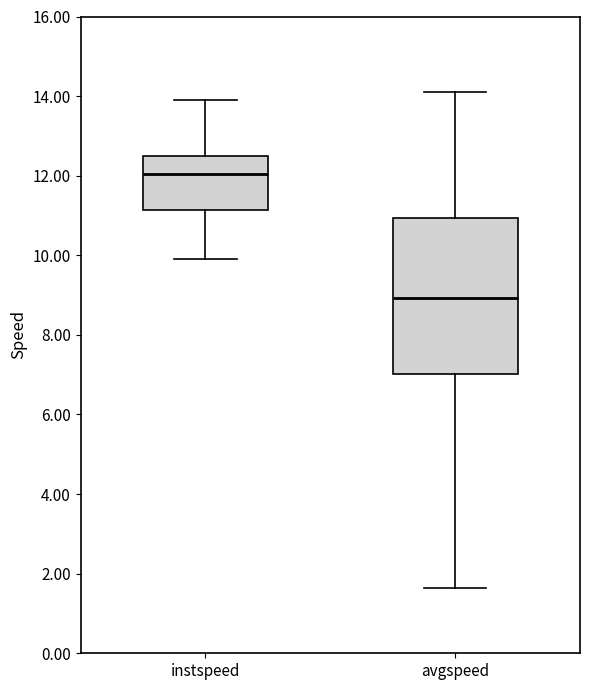

Where does the lower whisker of the box for instspeed end on the y-axis? The values are not printed on the chart, so give them approximately, as read against the axis.

9.8